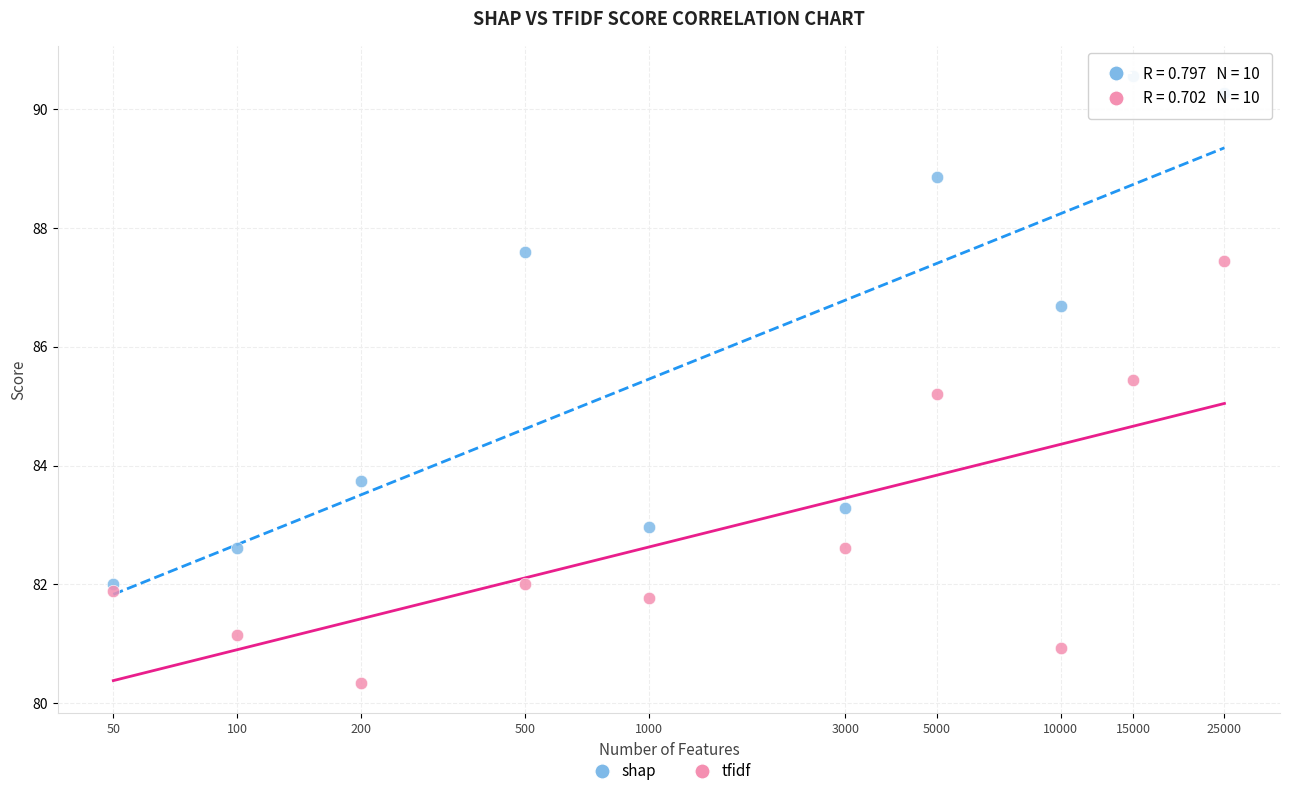

What are all the series names shown in the legend?

shap, tfidf